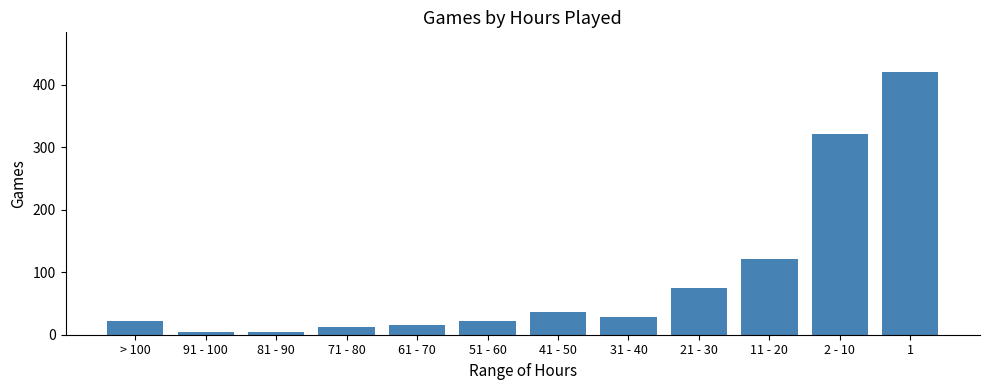

True or false: the data shows 5 at 81 - 90.

True